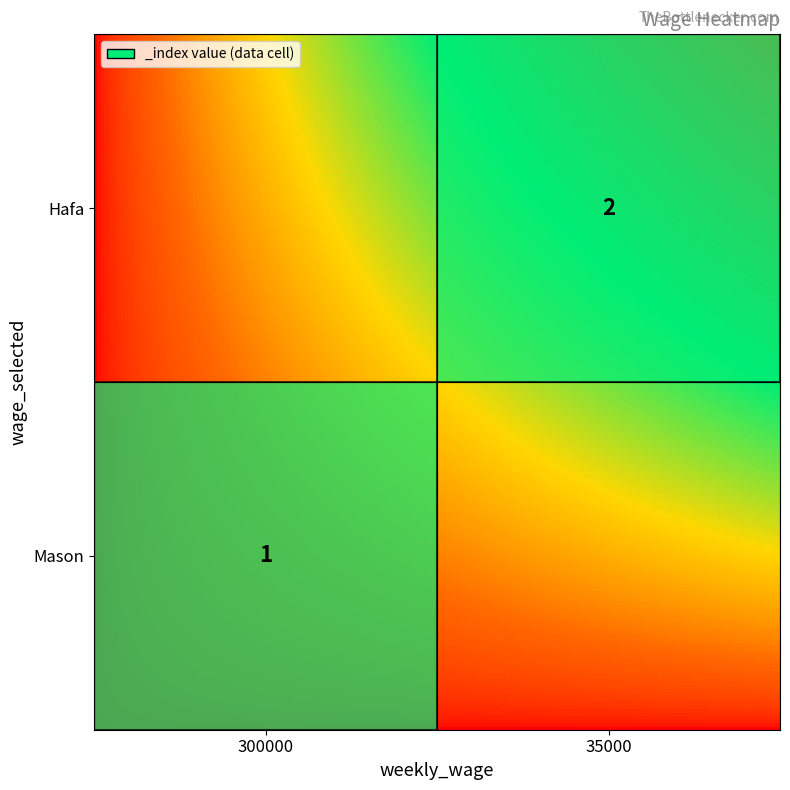

At which label is the value closest to 1?

Mason